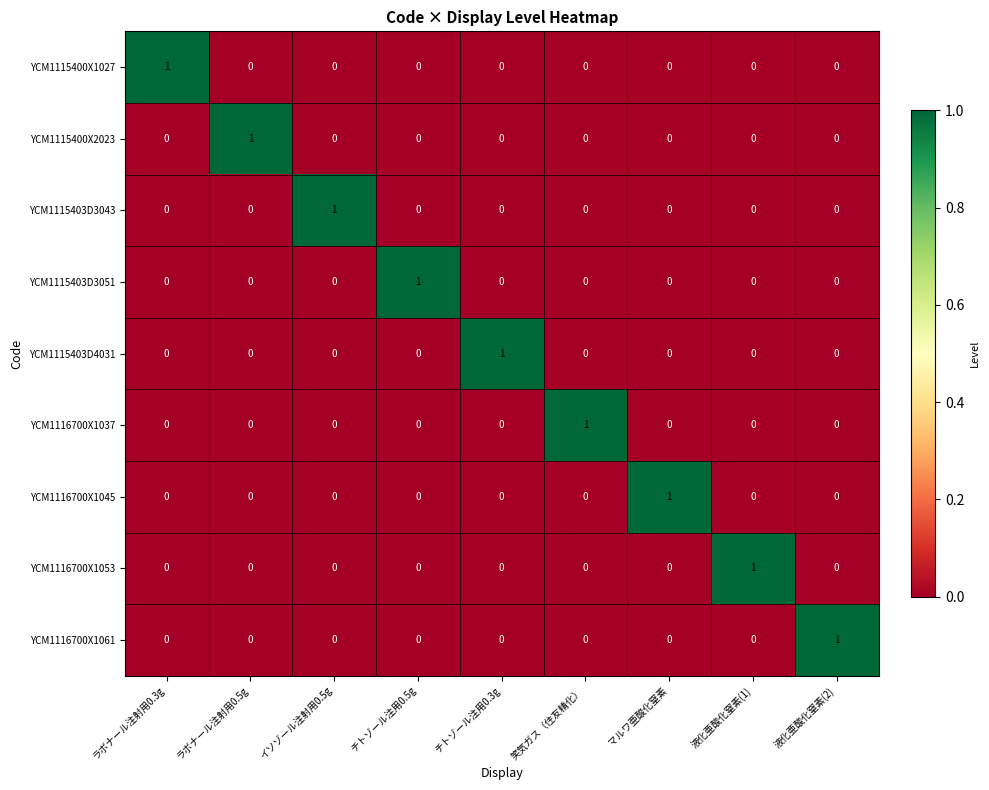

The value of YCM1116700X1053 at 笑気ガス（住友精化） is -1. True or false?

False